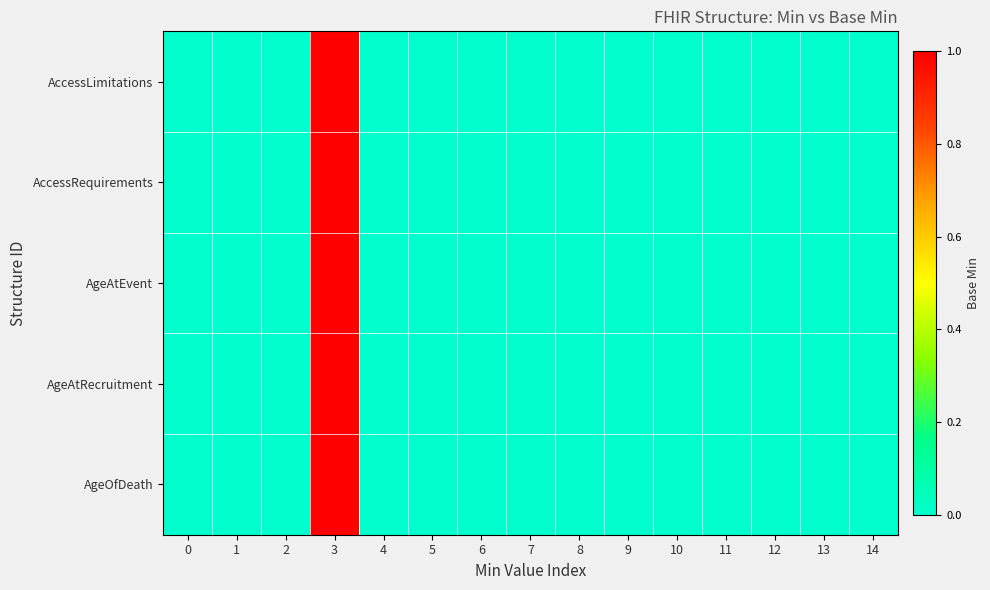

At which category is the sum across all series the highest?

3